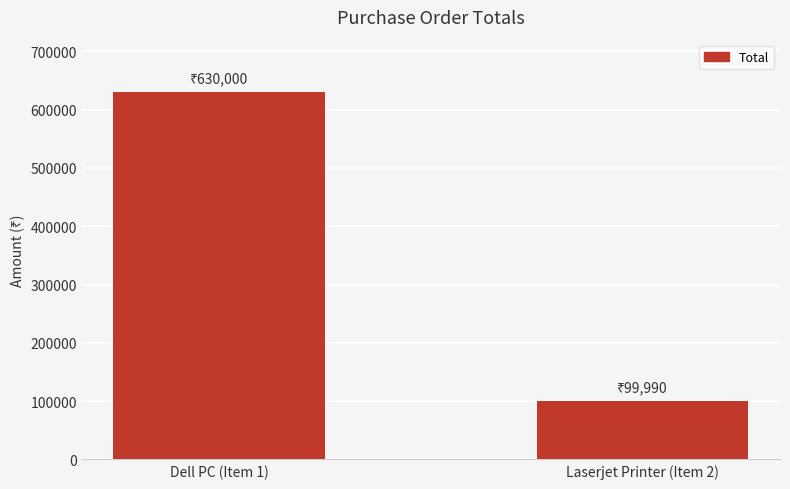

Is it true that the value at Laserjet Printer (Item 2) is 99990?

True